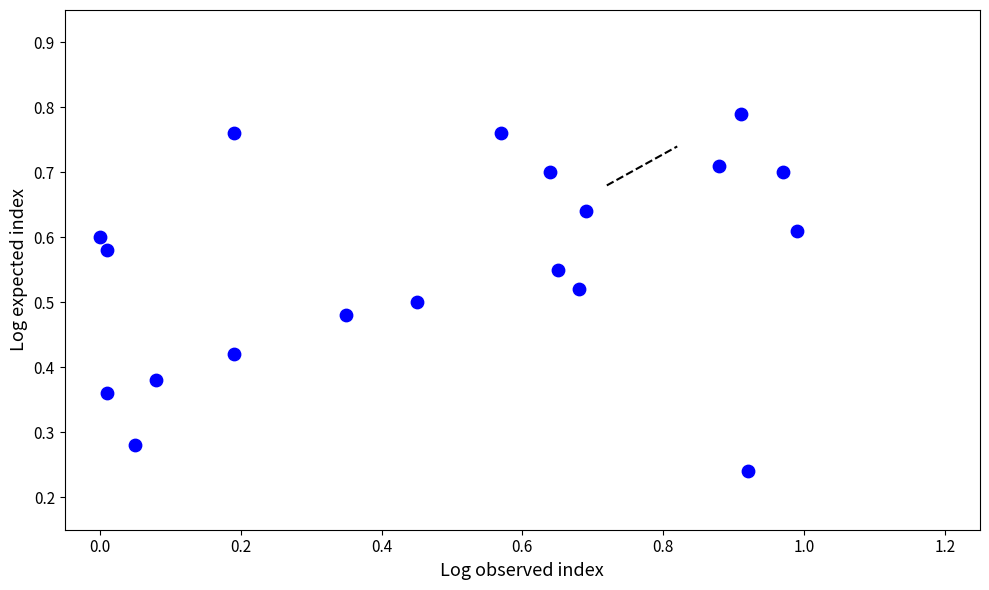

What is the range of X values (max minus min)?

1.0